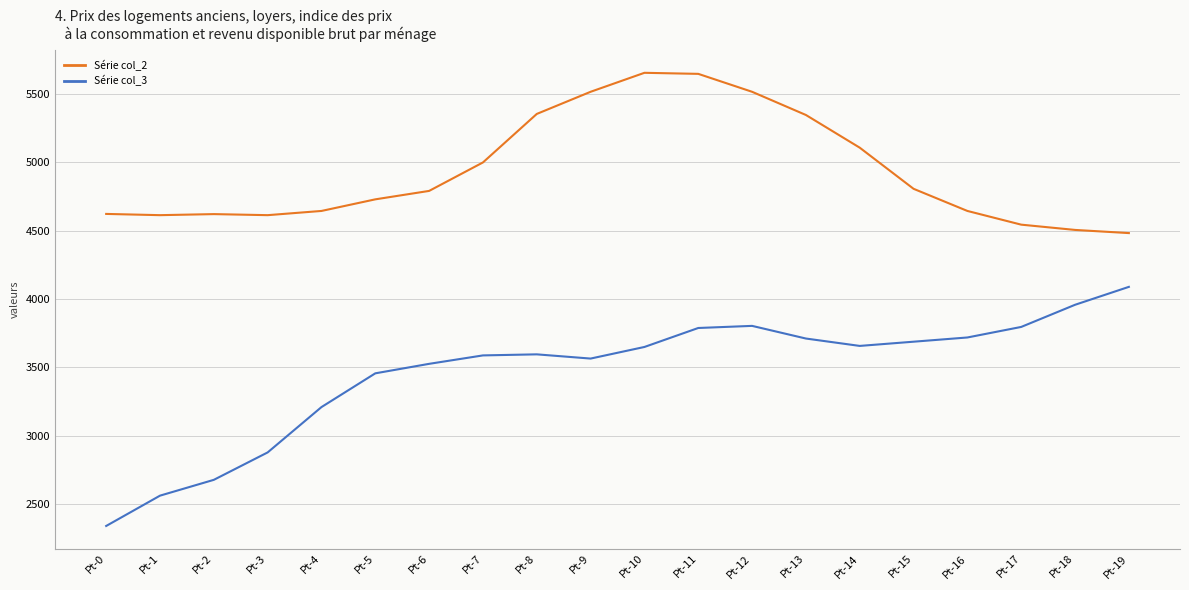

True or false: Série col_3 has a value of 920.9 at Pt-5.

False